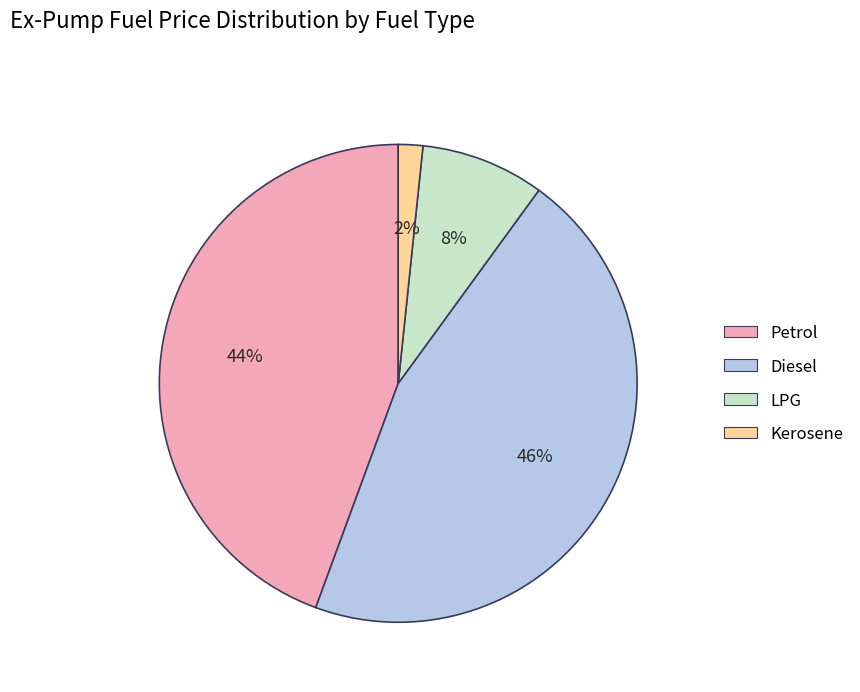

How many slices are in this pie chart?

4